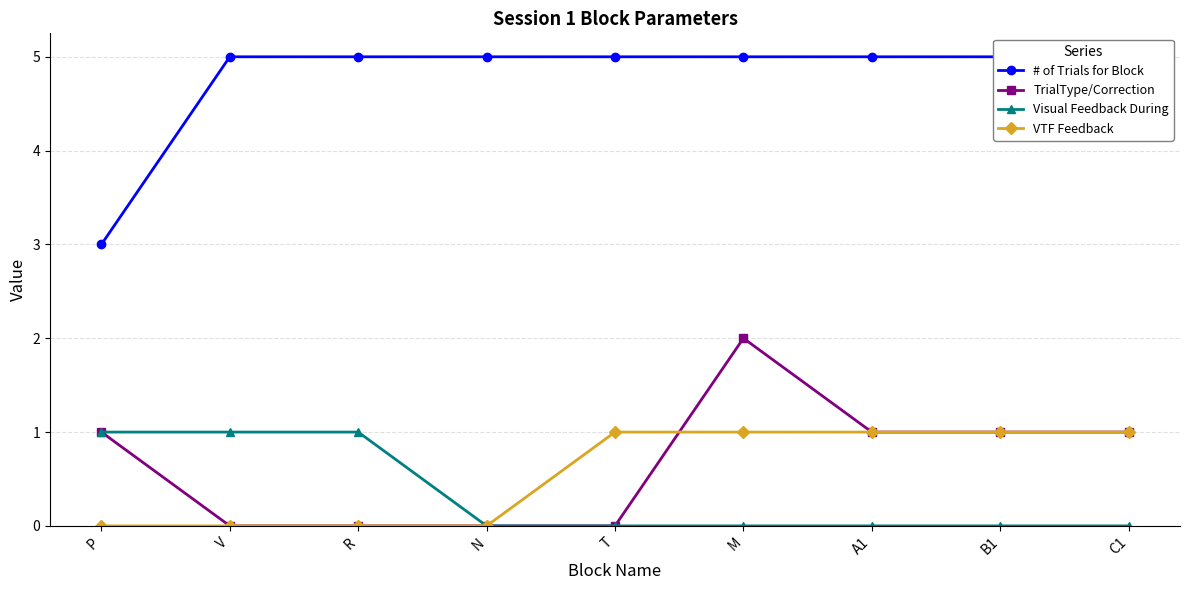

What is the label of the 2nd point from the left?

V